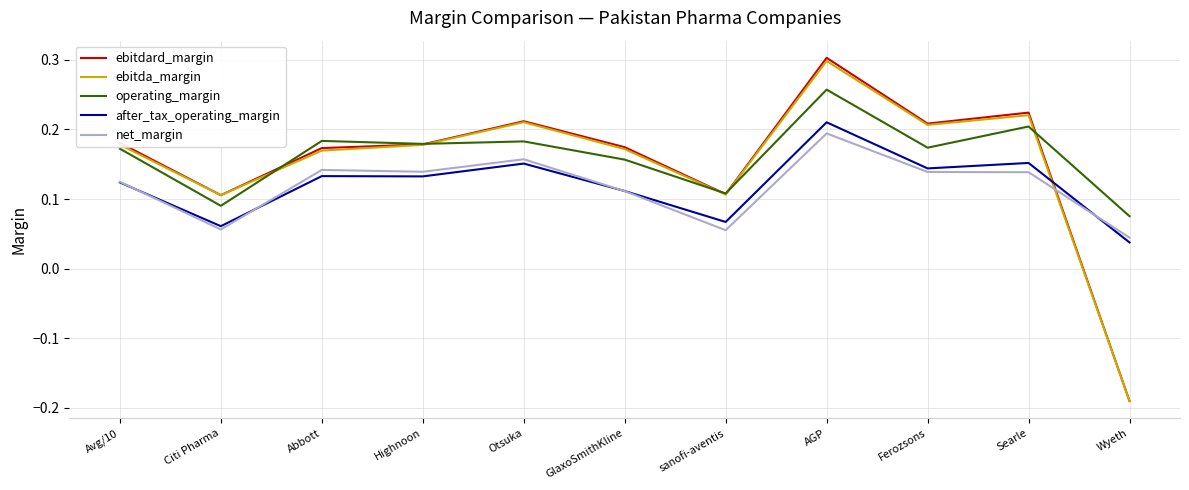

Is the value of net_margin at GlaxoSmithKline greater than the value of ebitdard_margin at Otsuka?

No